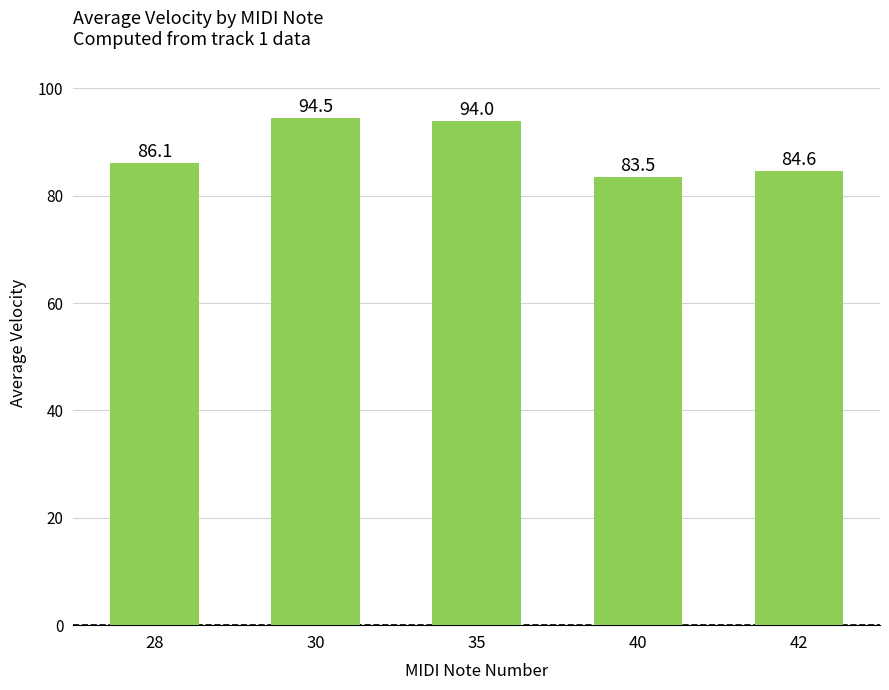

Which label corresponds to the largest value in the chart?

30